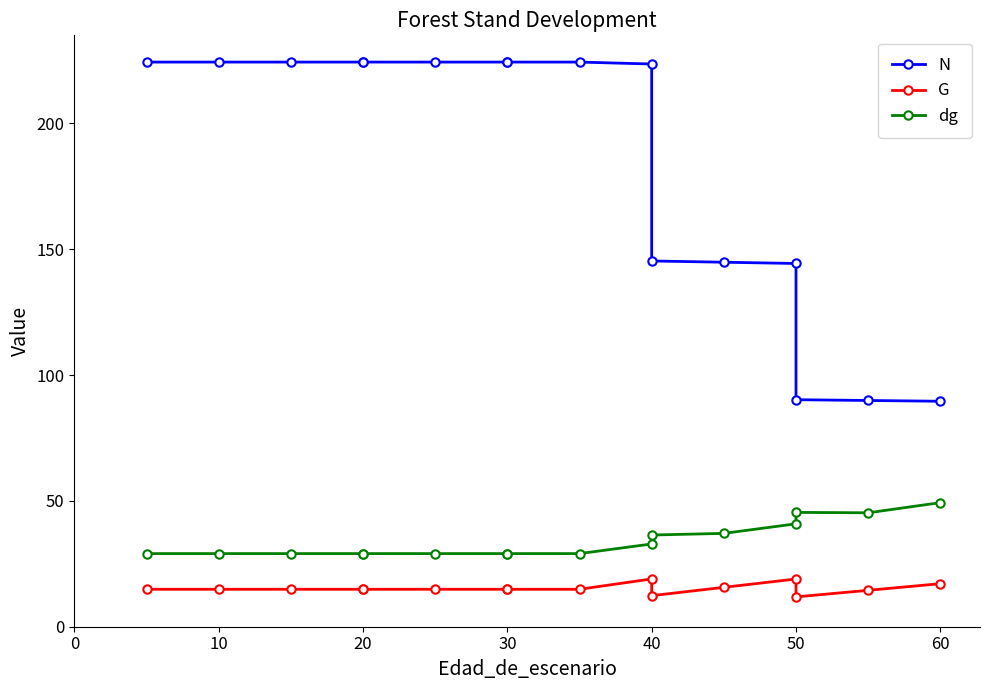

True or false: N has a value of 85.0 at 30.

False